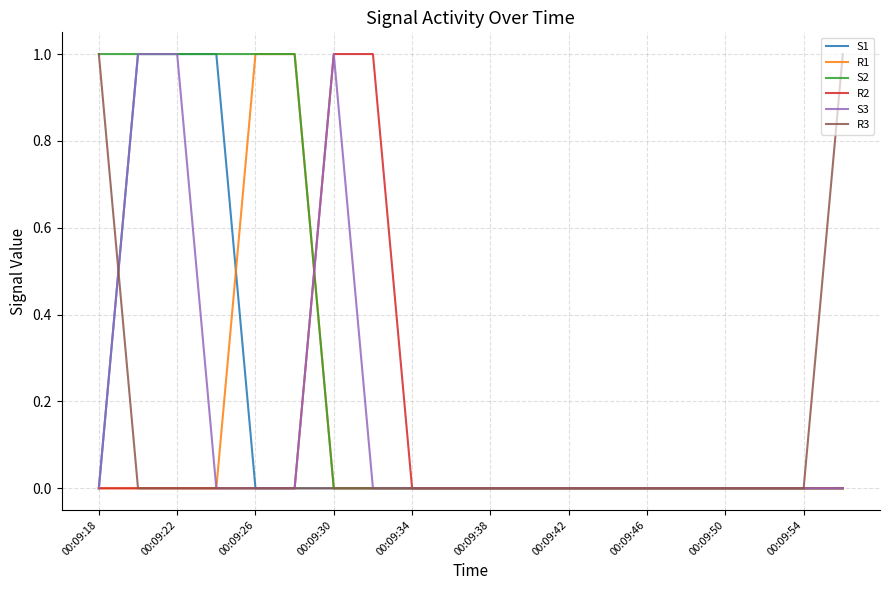

Which series has the largest total across all categories?

S2